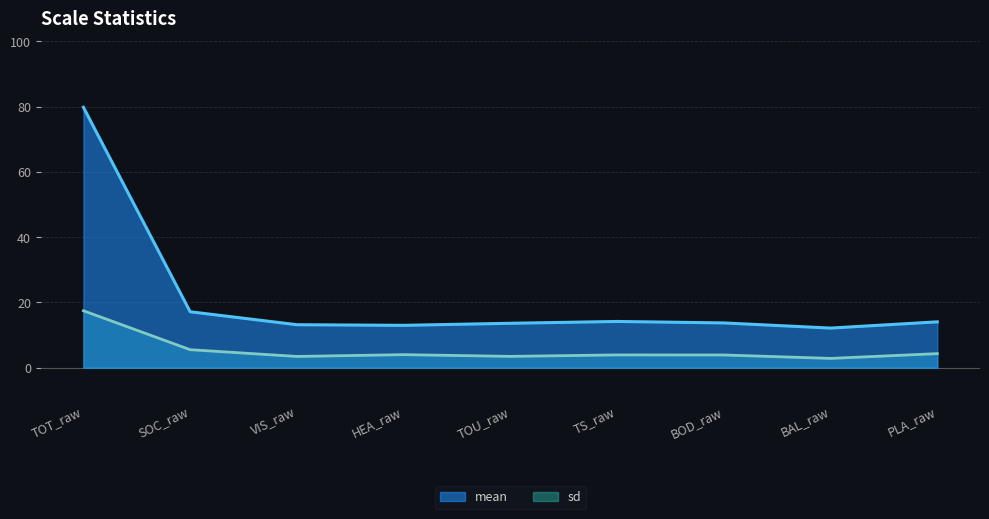

At which category does mean reach its first local peak?

TS_raw